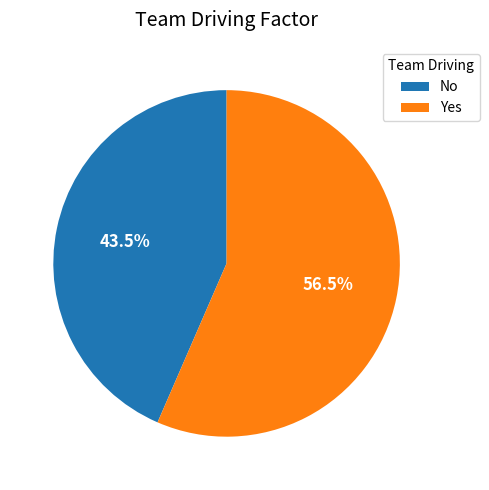

Rank the categories by value from lowest to highest.

No, Yes